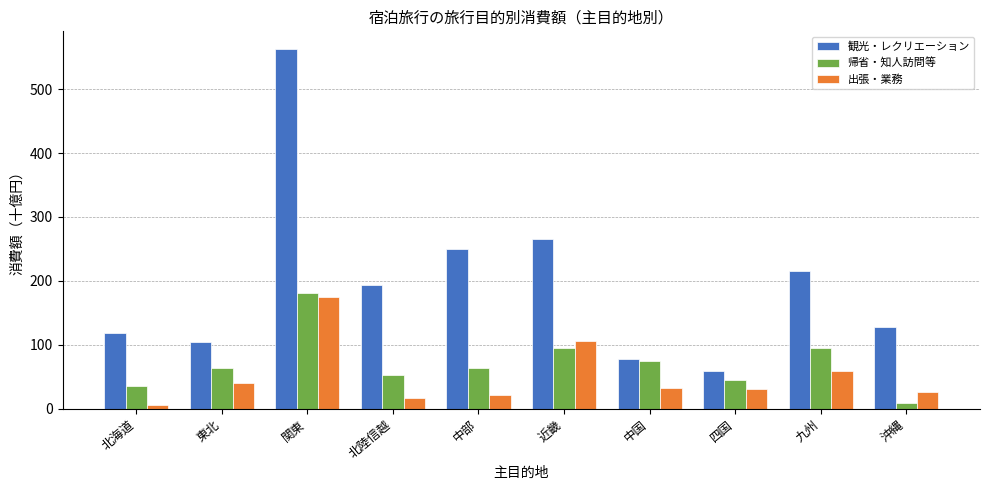

At how many categories does at least one series exceed 139?

5